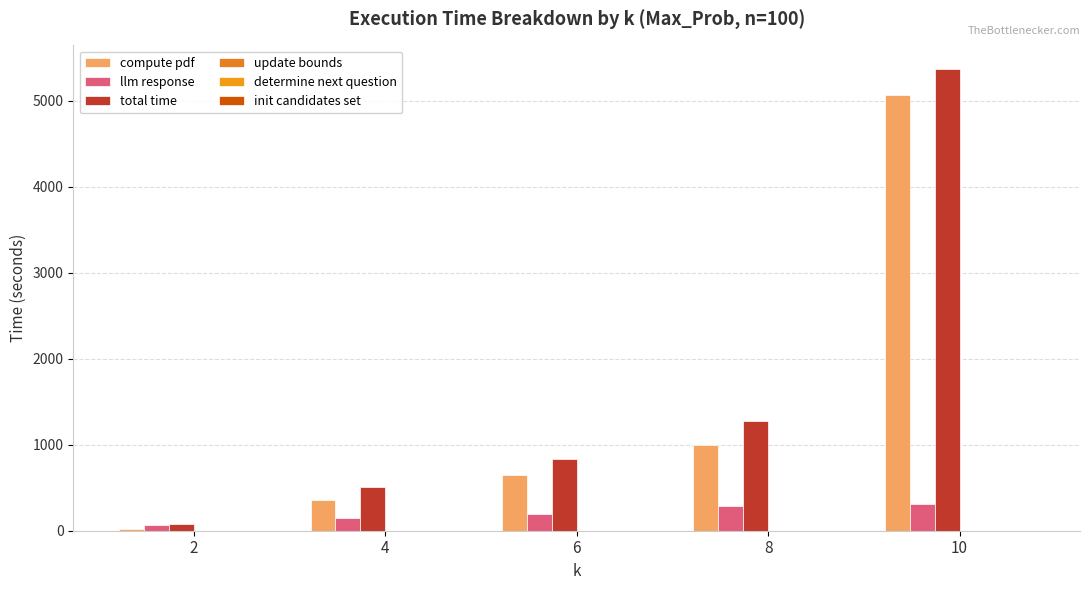

The value of total time at 6 is 838.9. True or false?

True